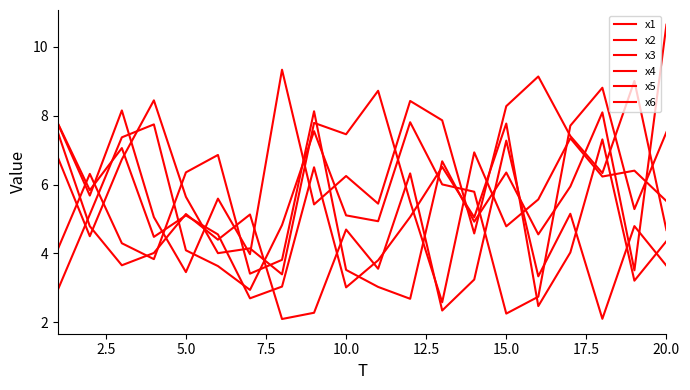

Does the chart have visible grid lines?

No